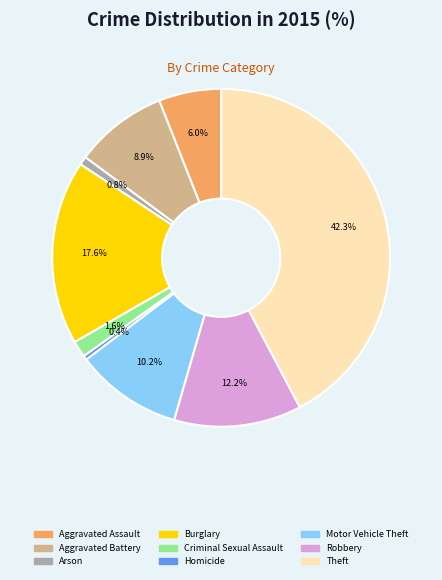

To the nearest percent, what percentage of the pie is Theft?

42%